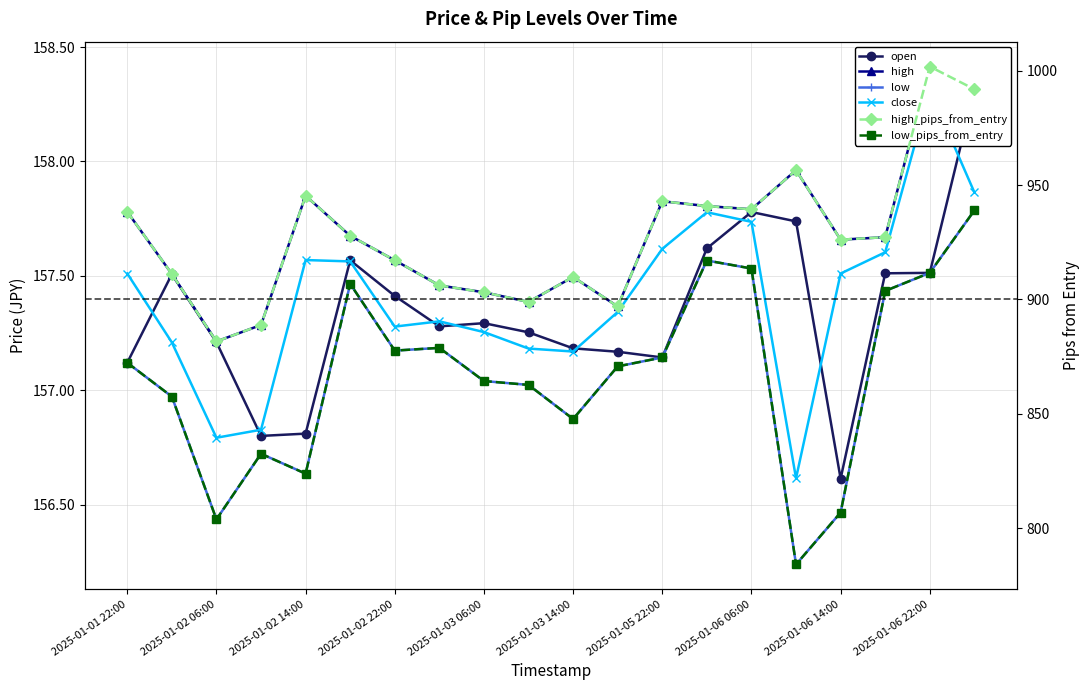

True or false: low_pips_from_entry and high cross at least once.

False